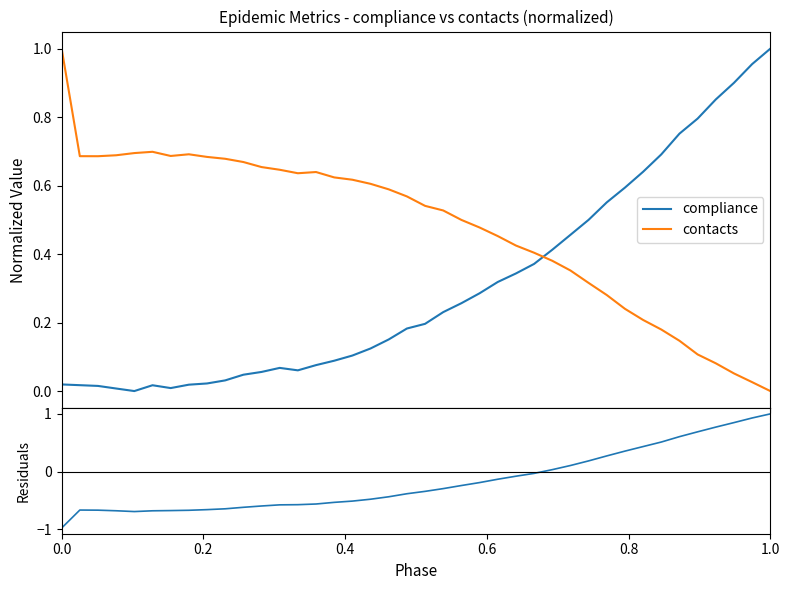

How many times do compliance and contacts cross each other?

1